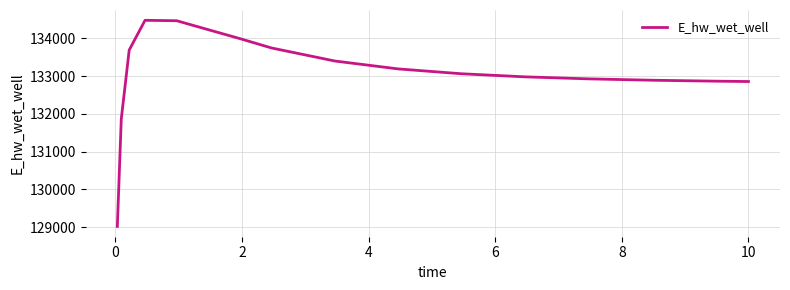

What is the maximum value shown in the chart?

134482.1